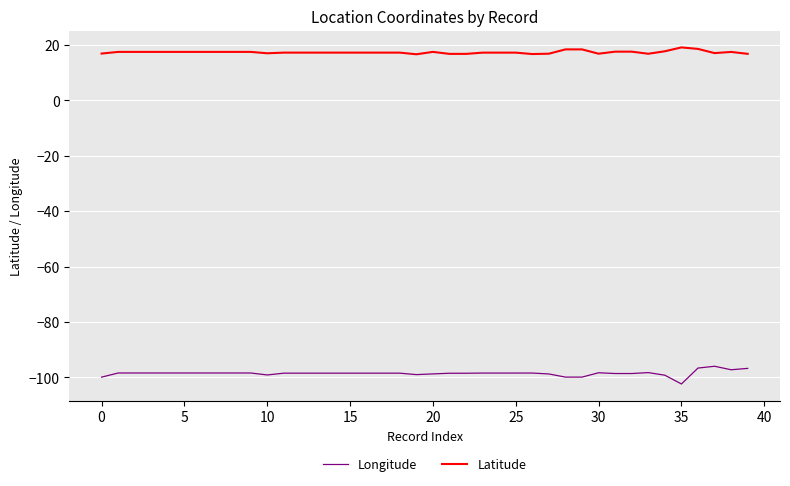

What is the average value of the Longitude series?

-98.5